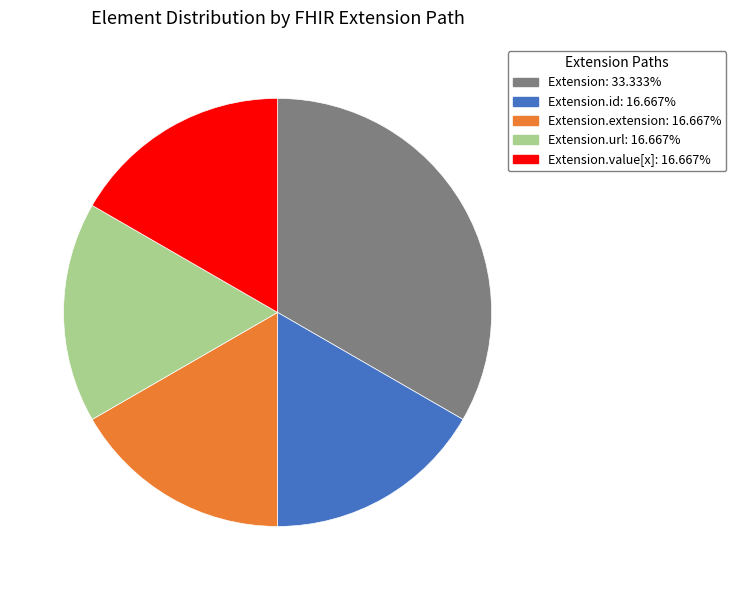

Does any single category account for the majority?

No